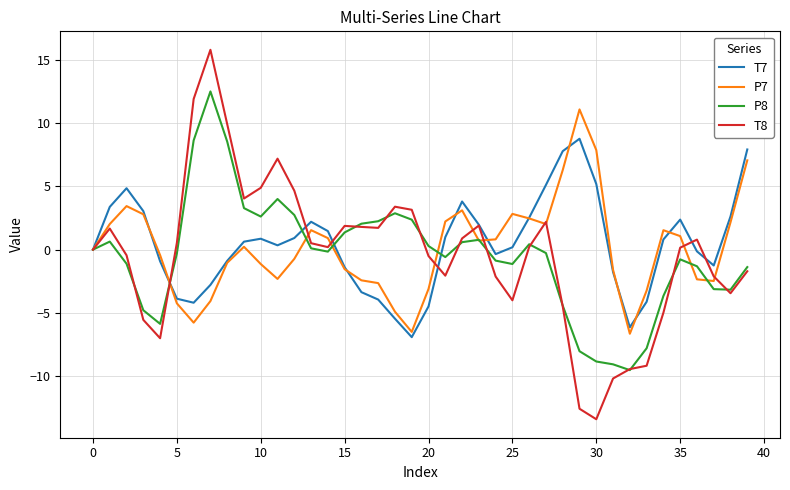

Does the chart have visible grid lines?

Yes